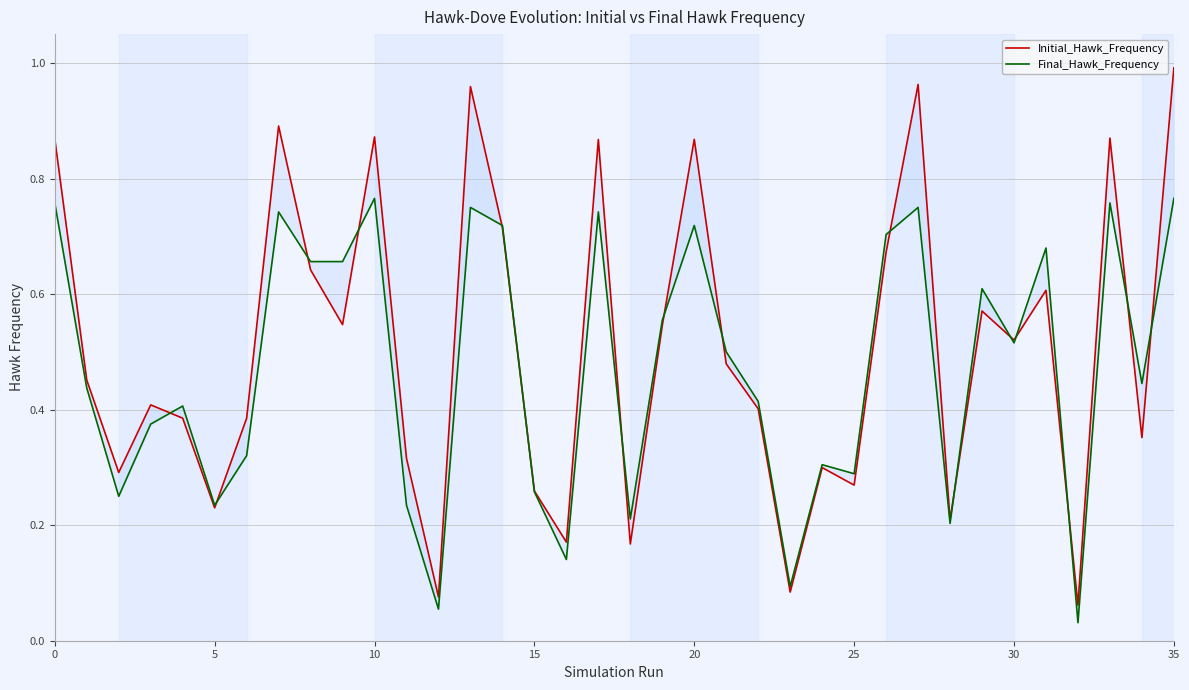

List the series in order of their peak value, lowest first.

Final_Hawk_Frequency, Initial_Hawk_Frequency